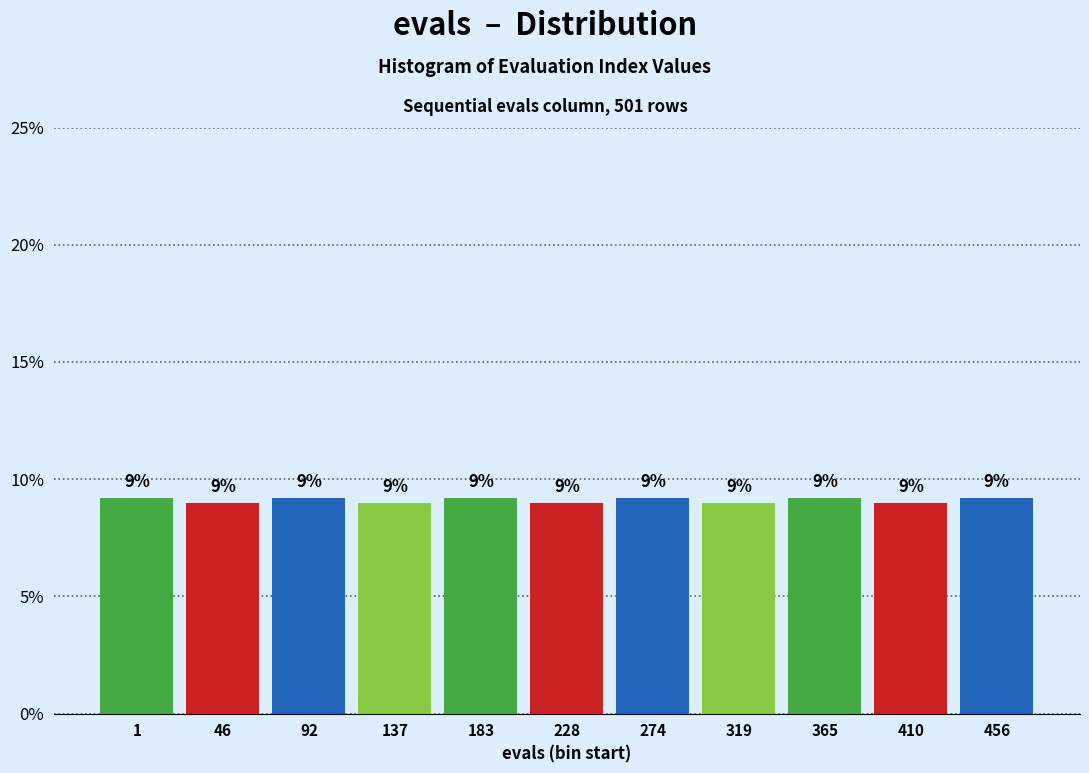

What is the ratio of the value at 46 to the value at 137?

1.0